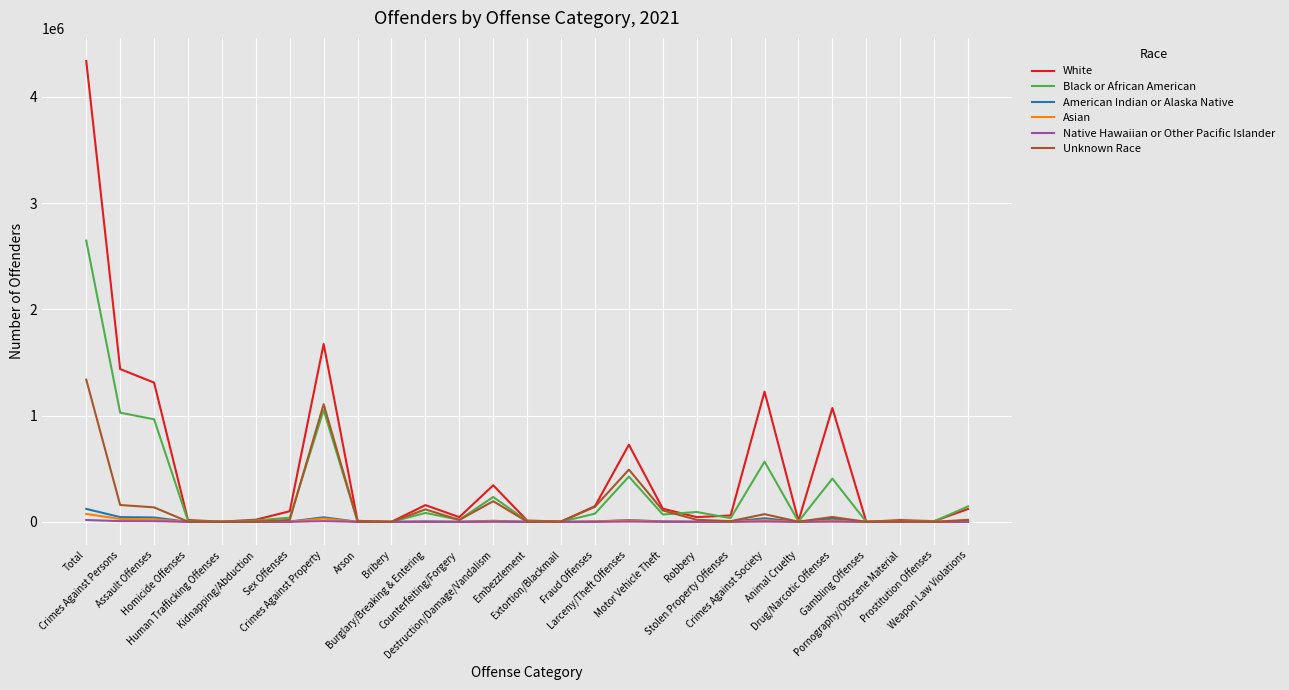

Is it true that Black or African American equals 19605 at Counterfeiting/Forgery?

True